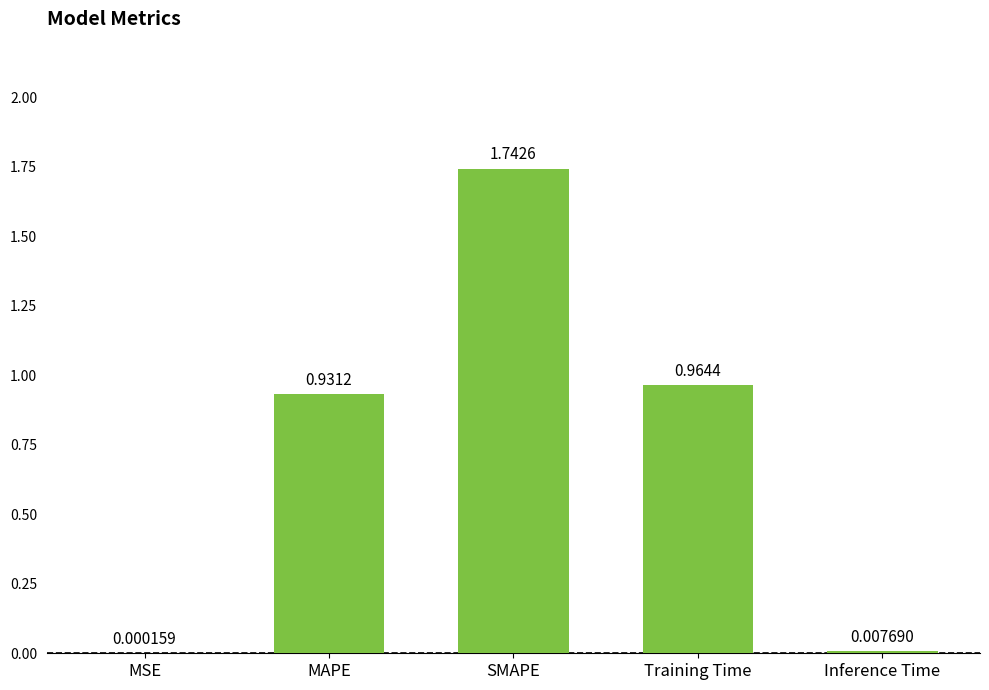

Which label corresponds to the largest value in the chart?

SMAPE